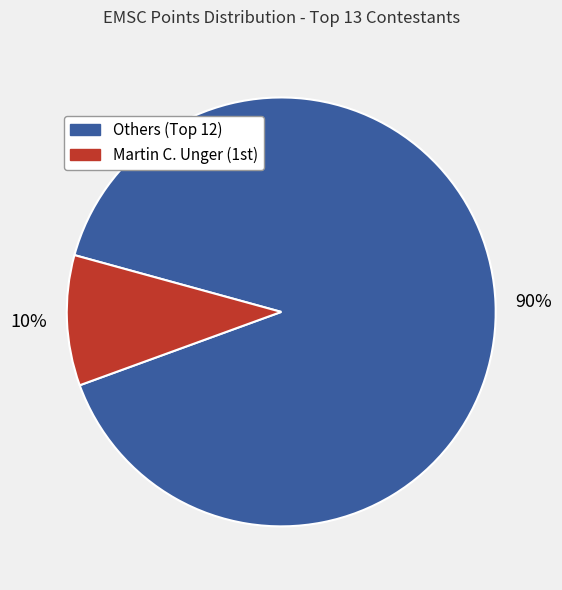

To the nearest percent, what is the average slice percentage?

50%